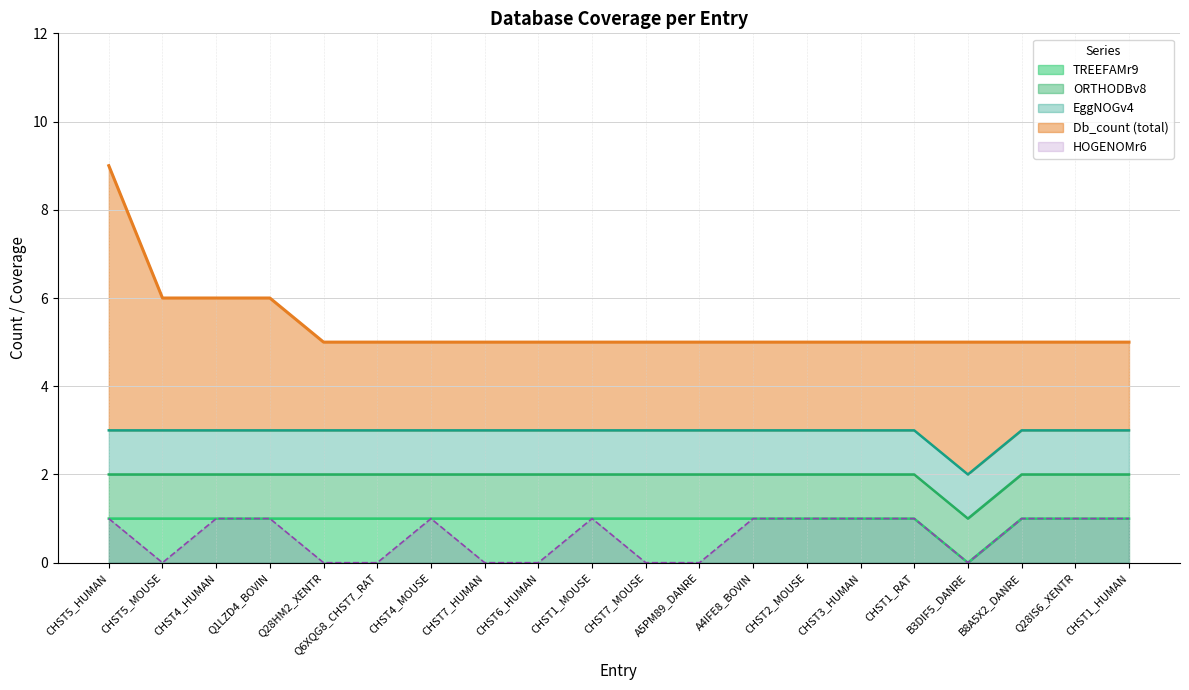

What is the spread (max minus min) of values at Q28IS6_XENTR?

4